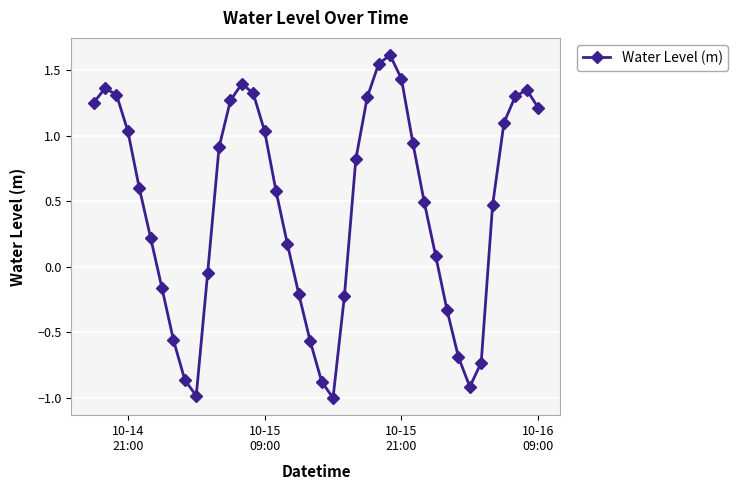

Does the chart have visible grid lines?

Yes